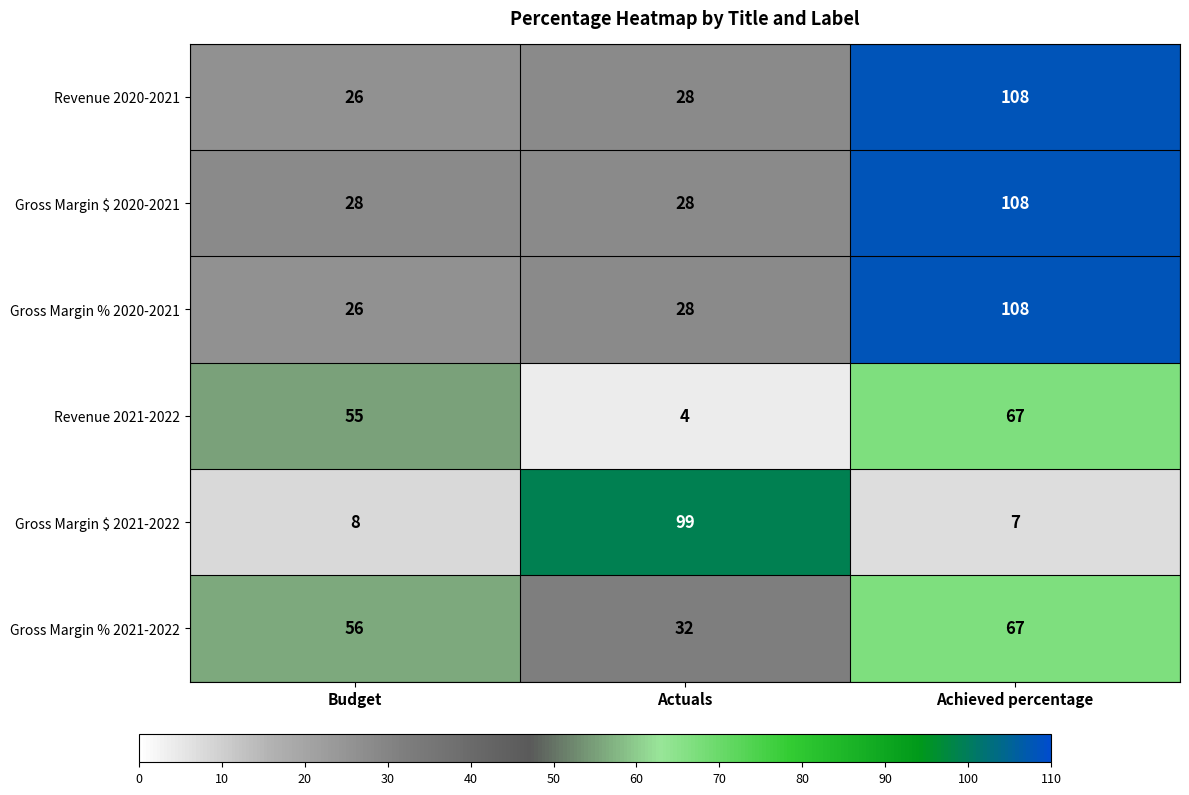

How many categories are shown in the chart?

3